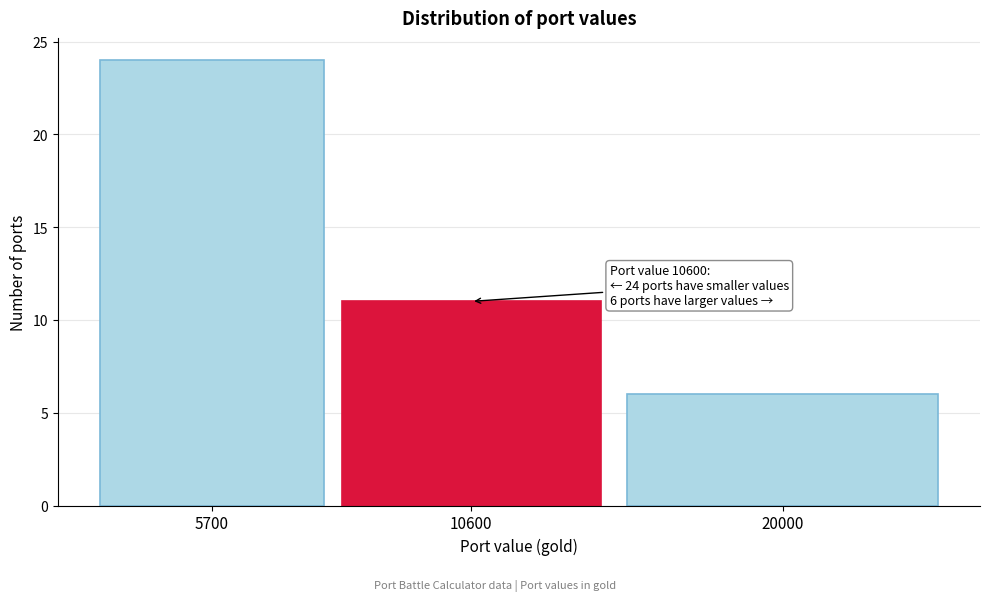

Reading left to right, extract all data points from this chart.

5700=24	10600=11	20000=6